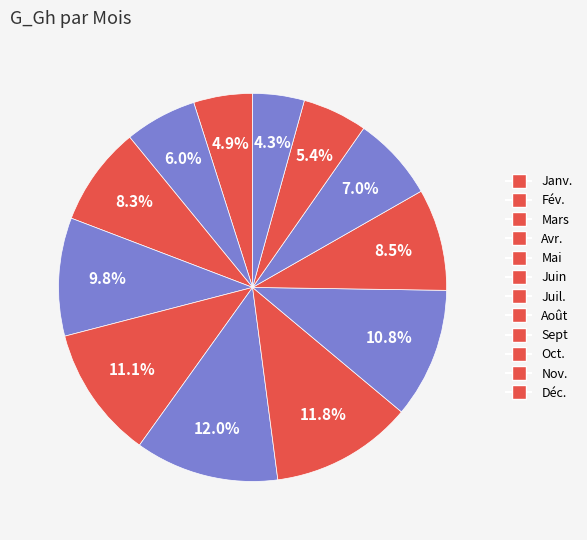

To the nearest percent, what is the difference between the Janv. and Sept slice percentages?

4%